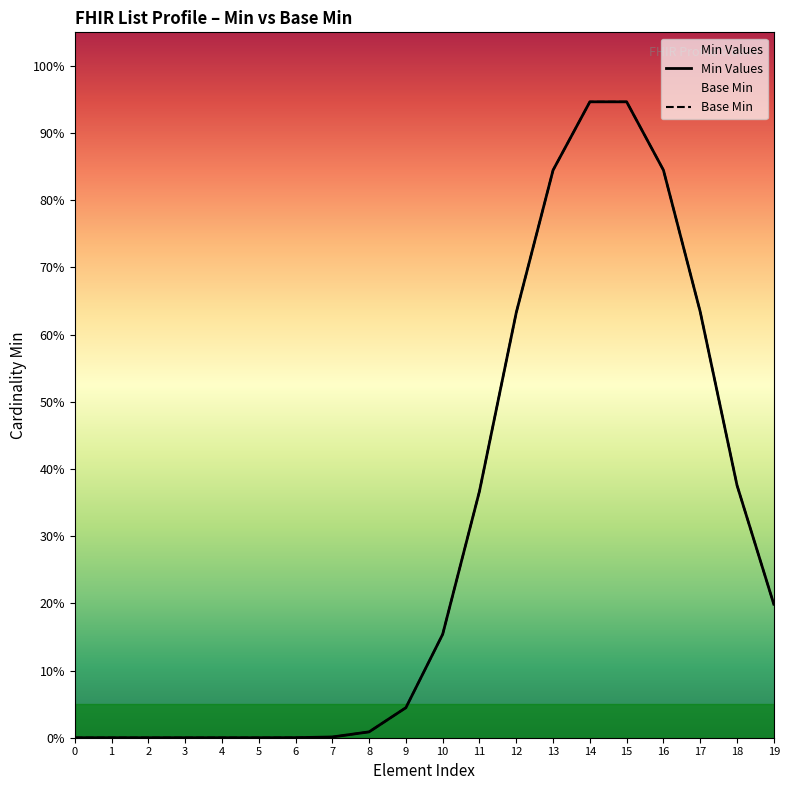

What is the difference between the Base Min values at 17 and 6?

0.6